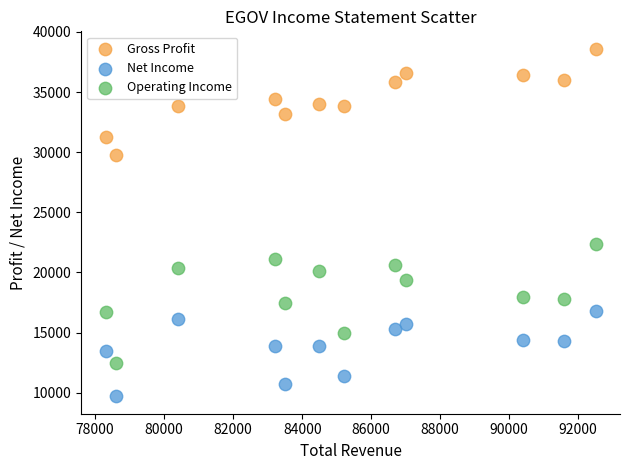

Across all data points, what is the range of Y values (max minus min)?

28900